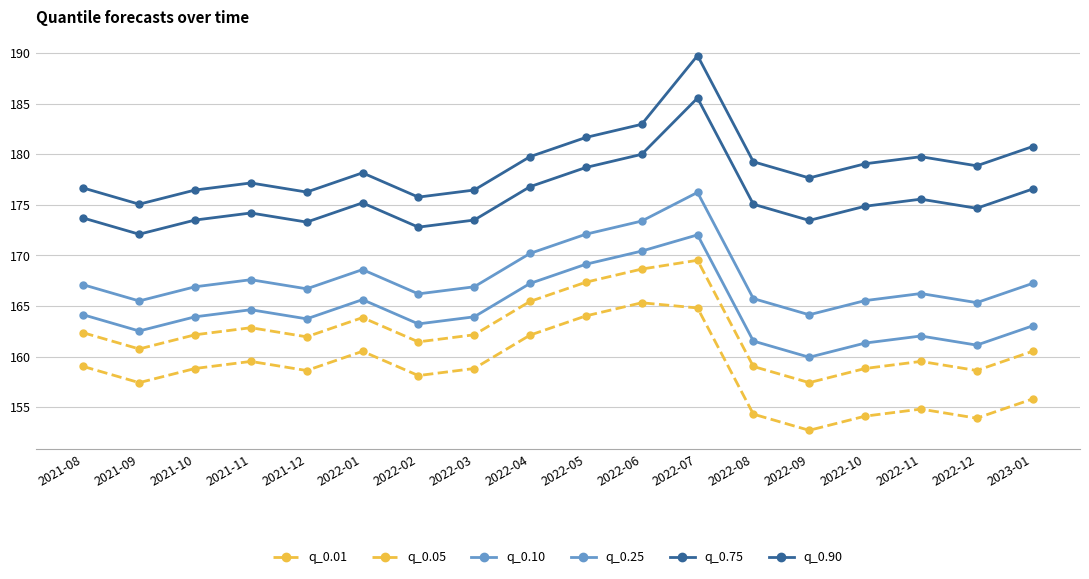

Count the number of categories in the chart.

18